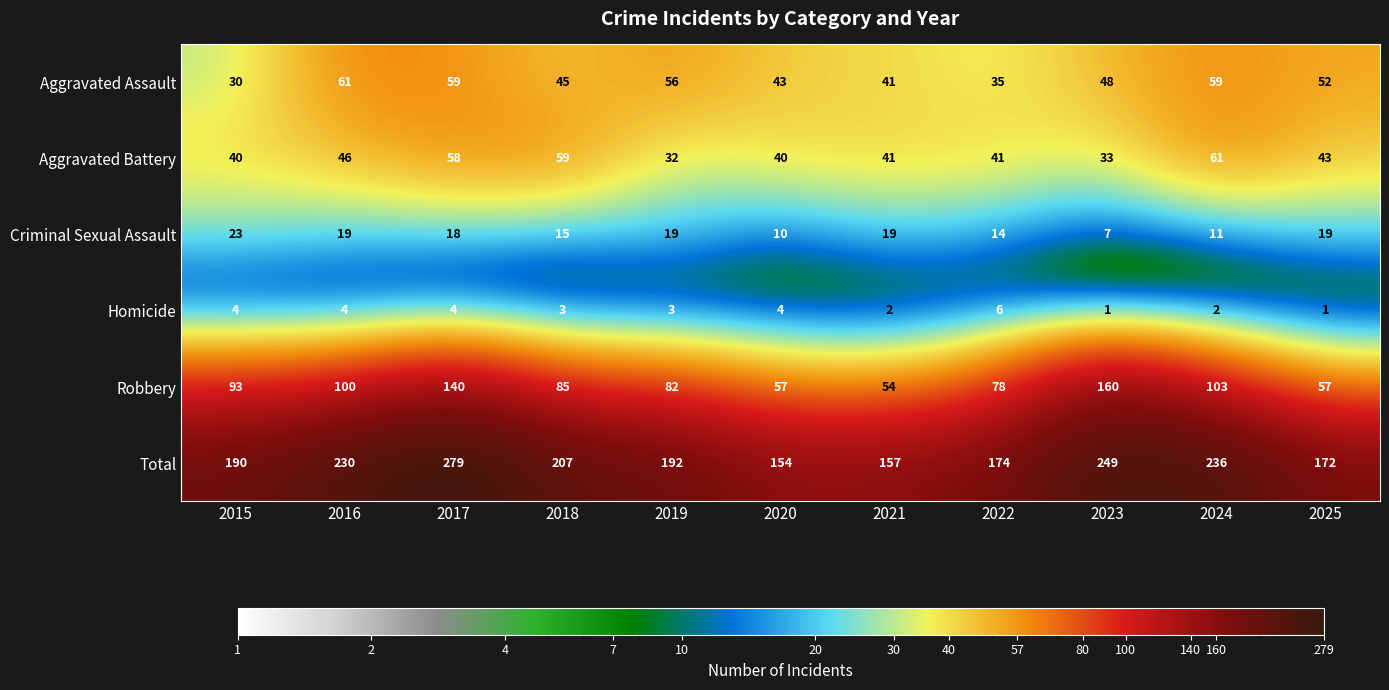

At which category is the sum across all series the highest?

2017